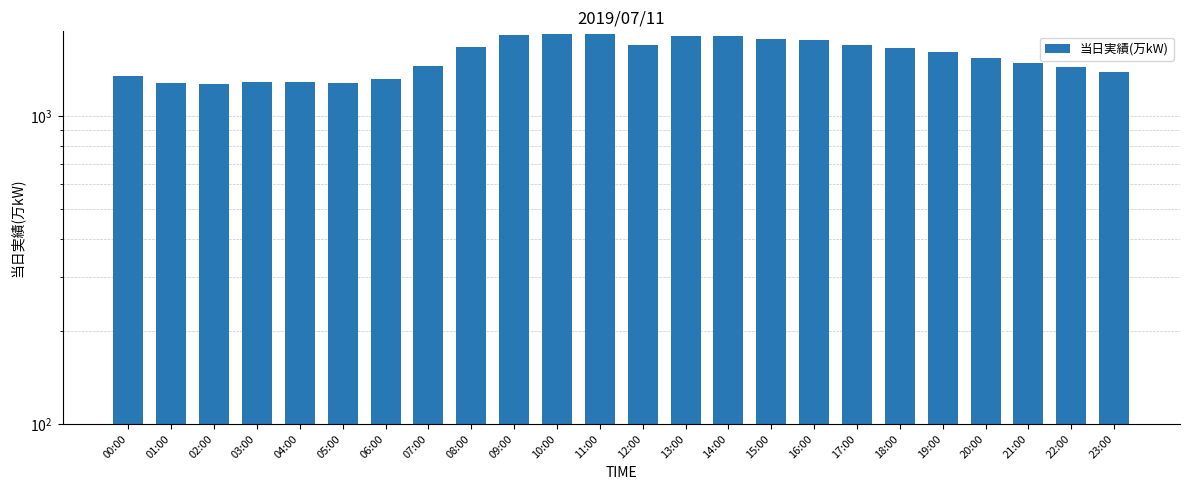

Approximately how many times larger is the value at 11:00 compared to 21:00?

1.2